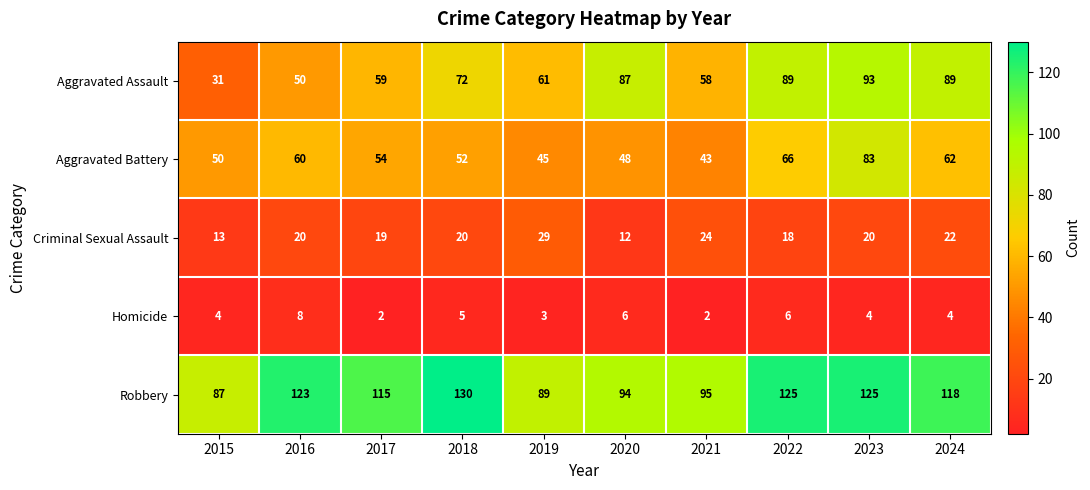

What value does the Aggravated Assault series have at 2016?

50